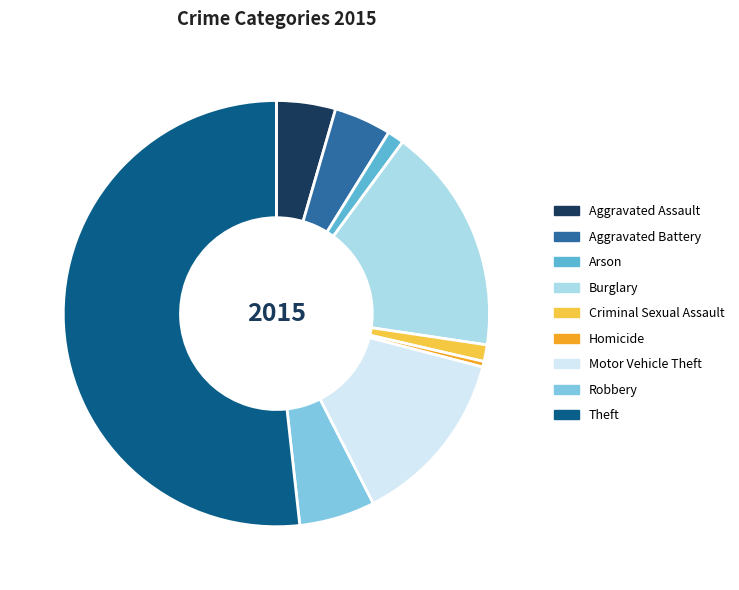

Which category has the biggest portion of the pie?

Theft